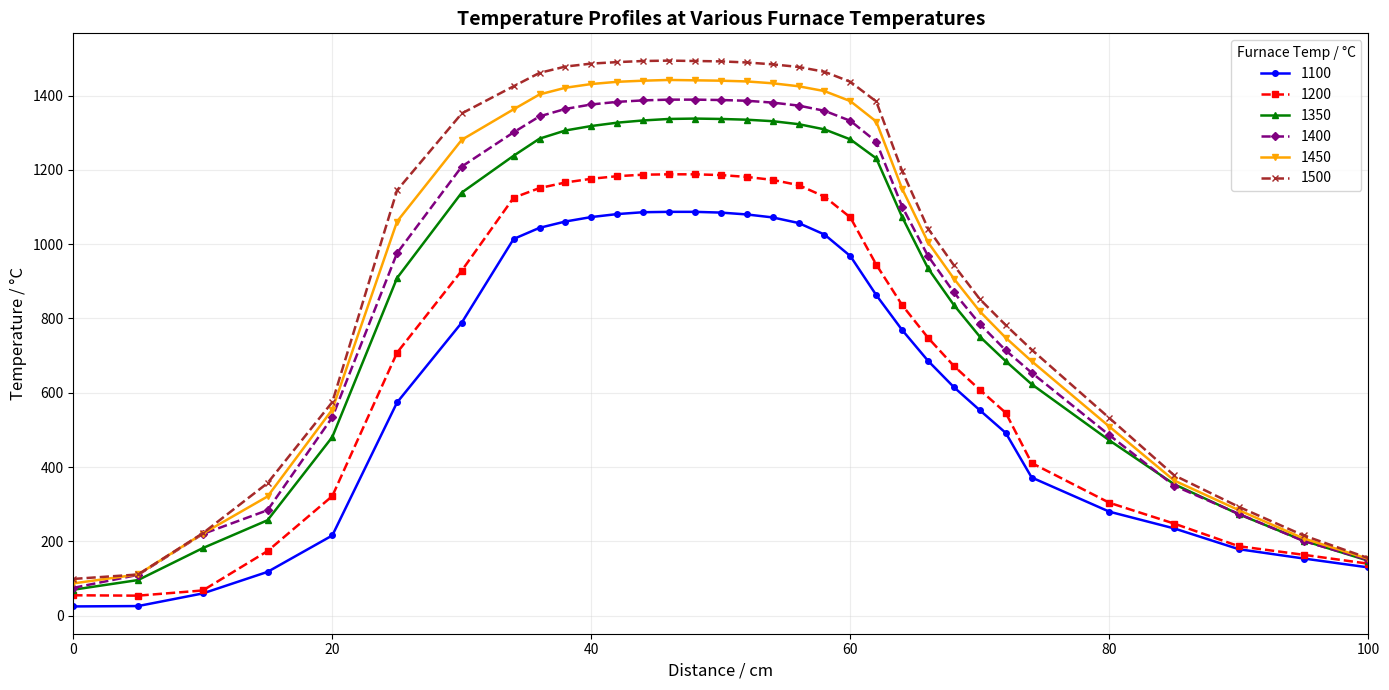

What is the greatest value displayed?

1494